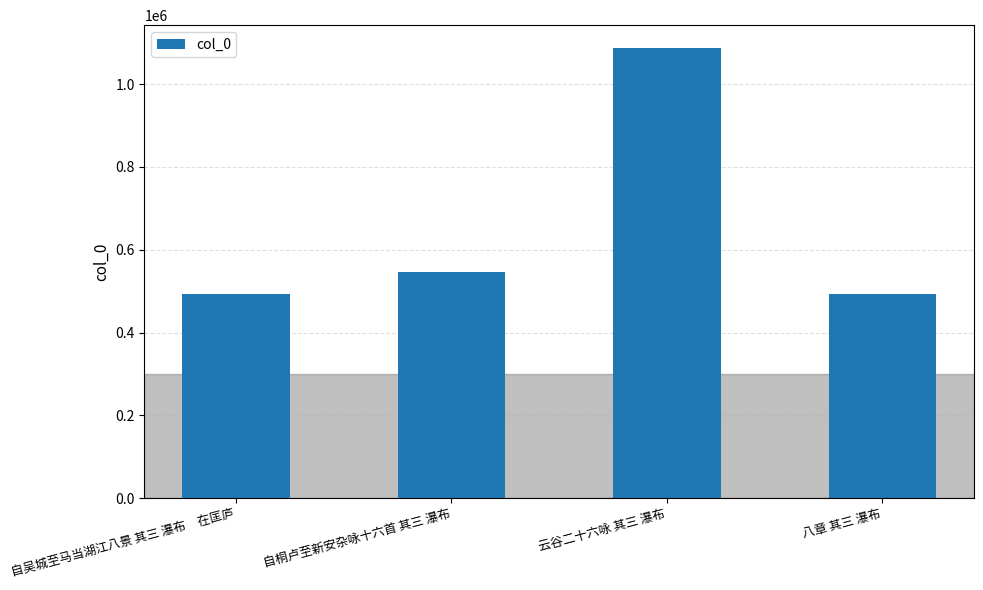

The chart shows a value of 493974 at 八章 其三 瀑布. True or false?

True